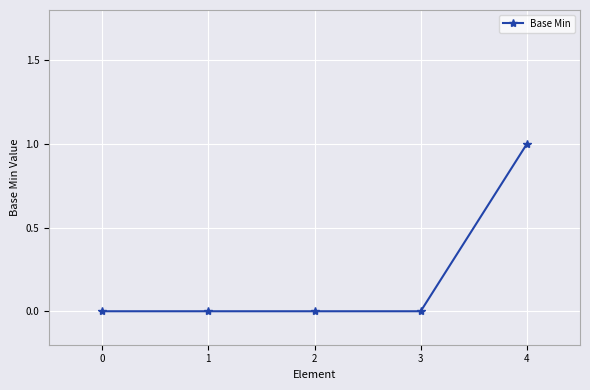

What is the change in value from 2 to 4?

+1